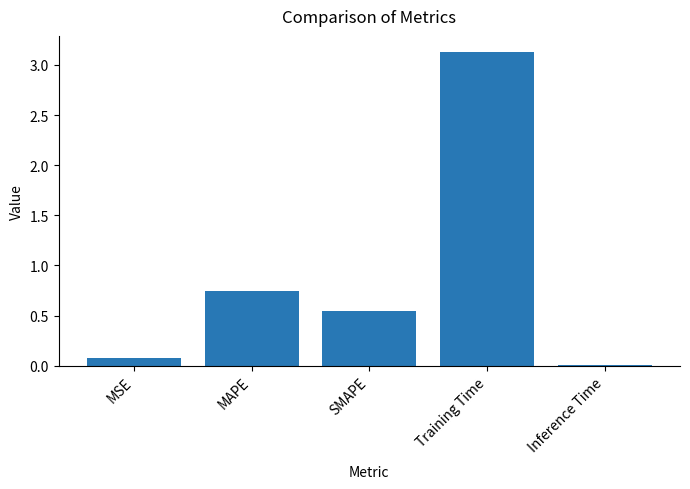

Where is the data nearest to the value 1?

MAPE